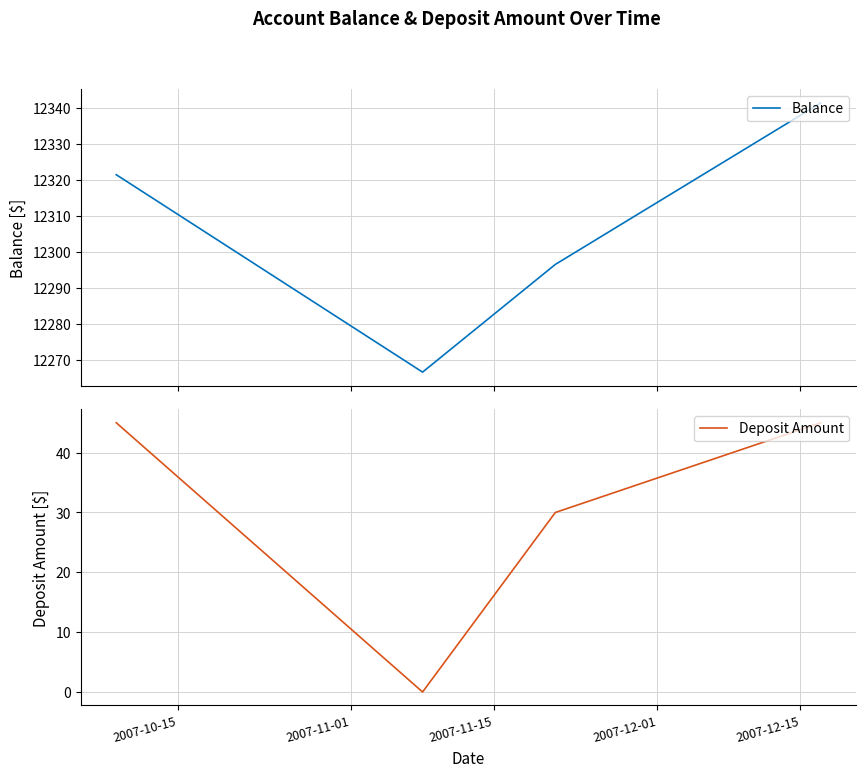

True or false: Deposit Amount and Balance cross at least once.

False